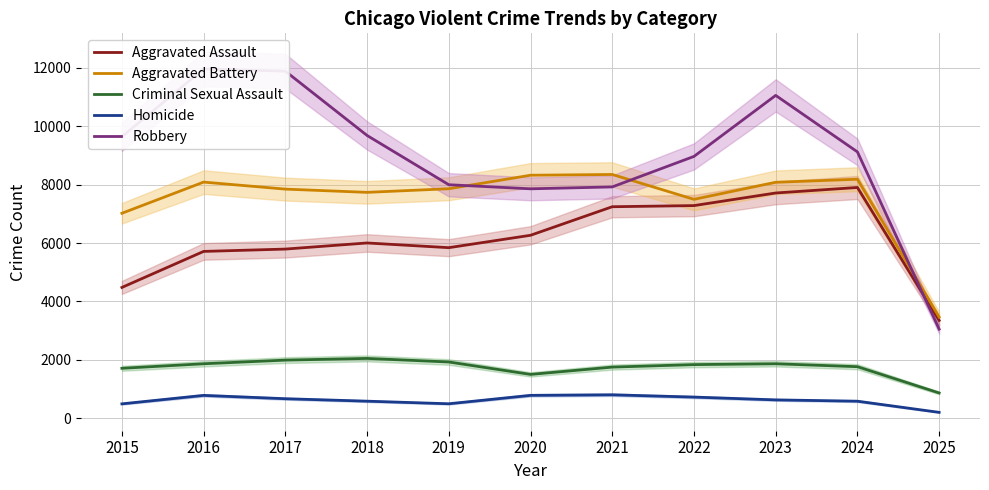

What is the maximum value for Criminal Sexual Assault?

2051